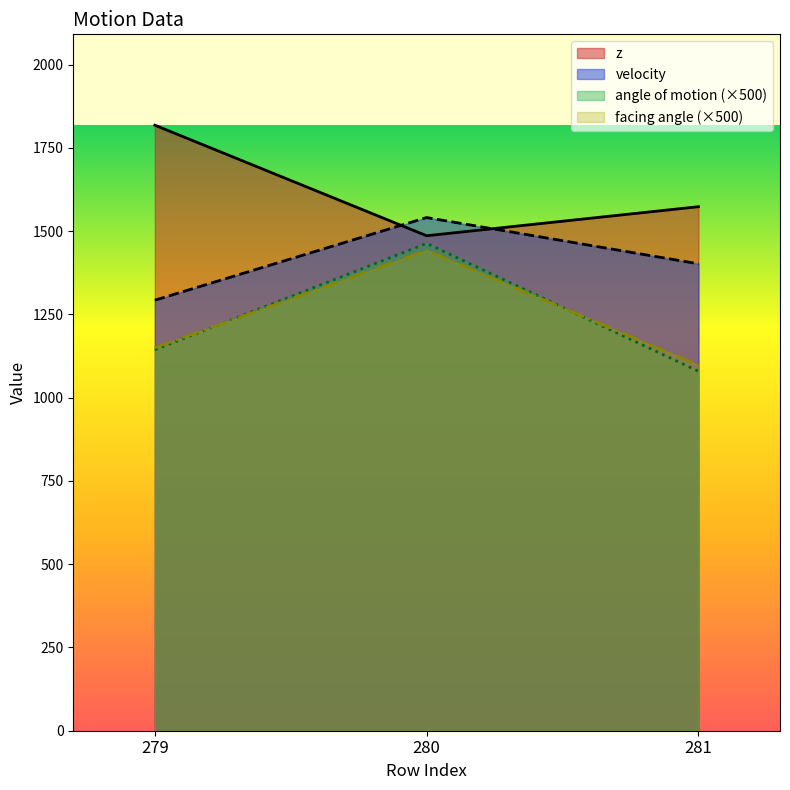

Reading left to right, extract all data points from this chart.

z: 279=1818.5	280=1486.4	281=1573.7
velocity: 279=1292.9	280=1541.1	281=1402.2
angle of motion: 279=1144.0	280=1463.5	281=1079.5
facing angle: 279=1150.5	280=1442.5	281=1098.0